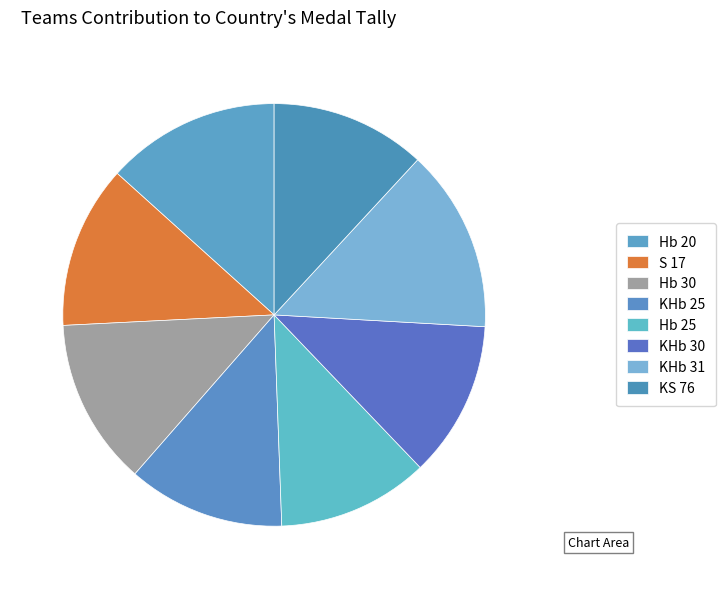

Combined, what portion of the pie is KS 76 and KHb 30?

23.8%